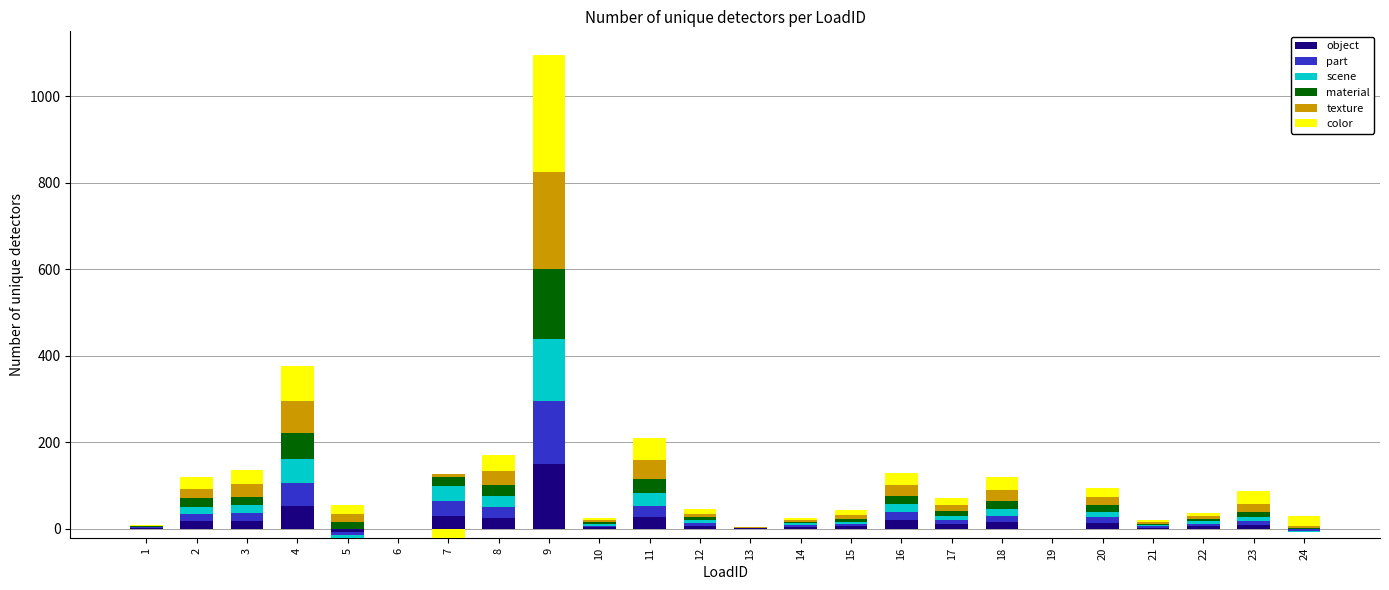

Which series has the largest range (max minus min)?

color